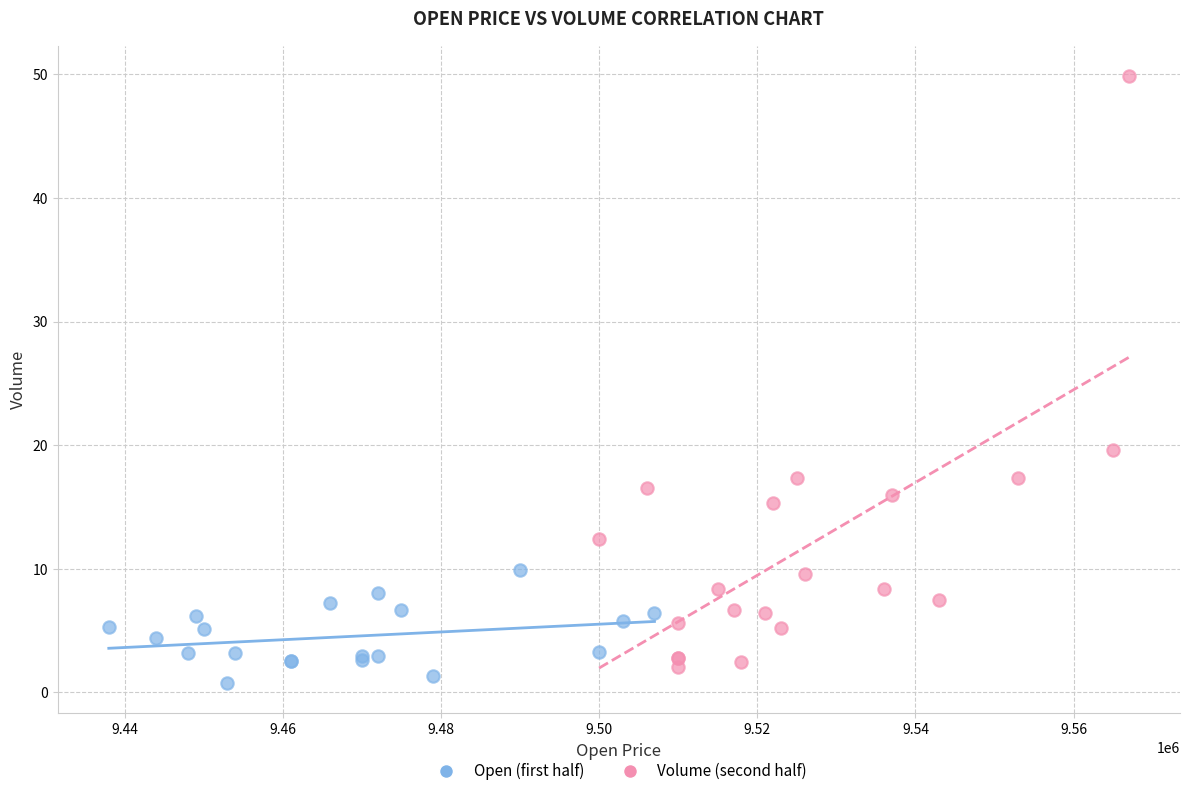

Which series reaches the maximum Y coordinate?

Volume (second half)